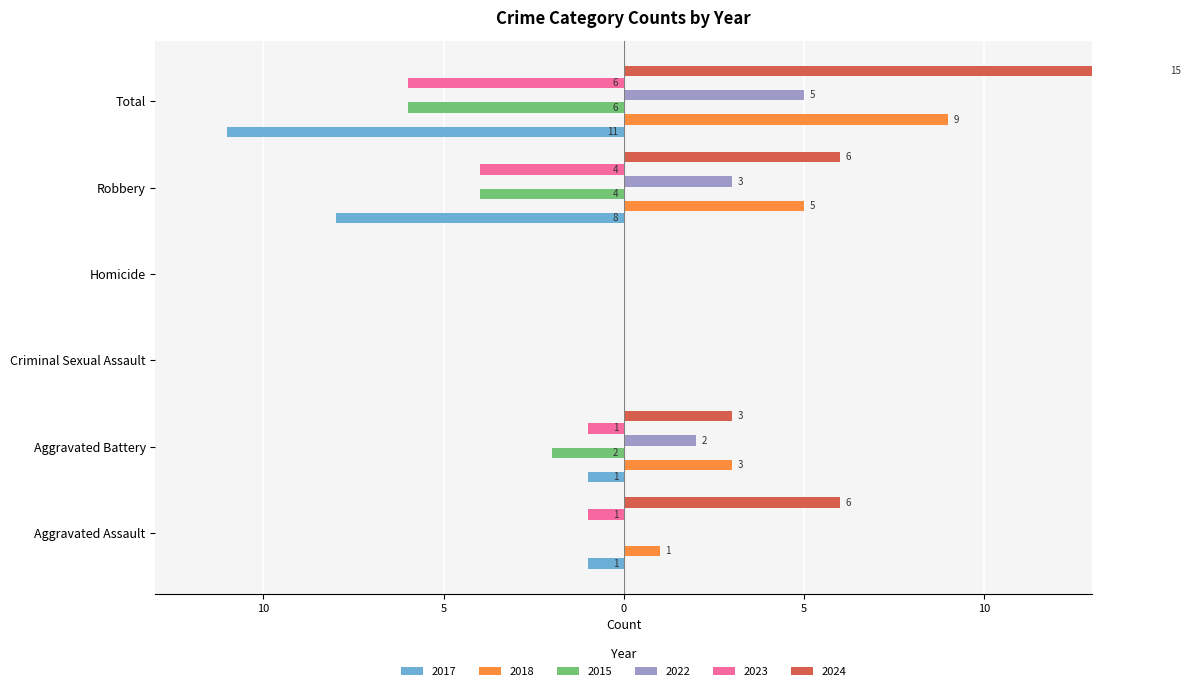

What is the difference between the maximum and minimum values in the 2022 series?

5